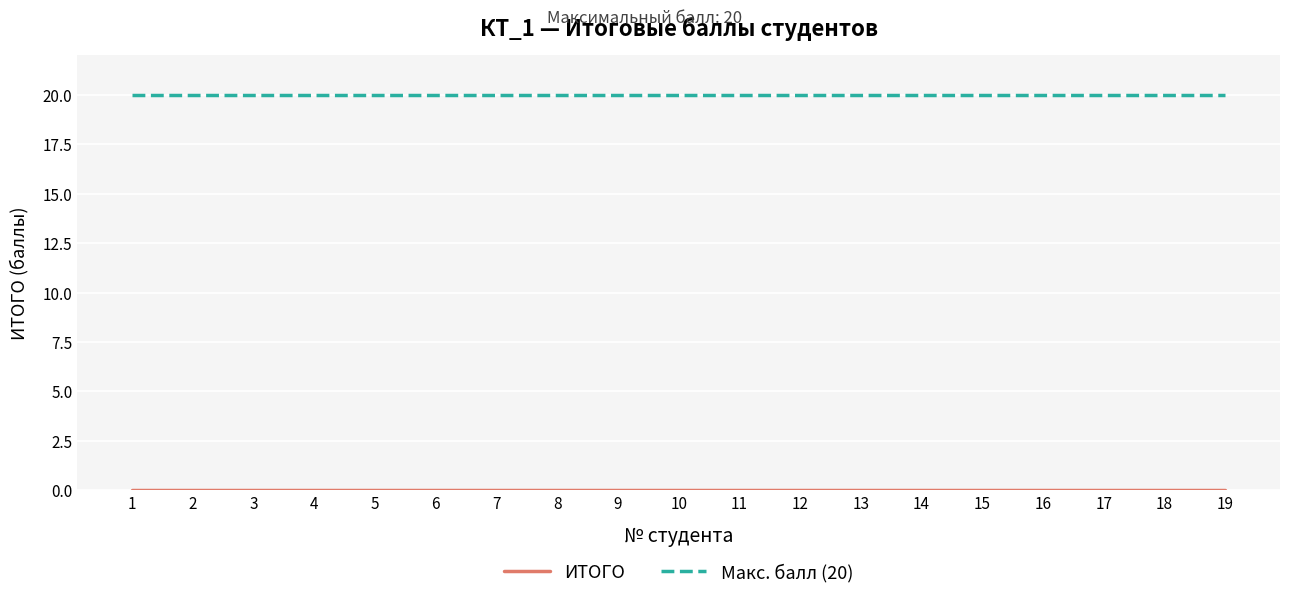

What is the spread (max minus min) of values at 1?

20